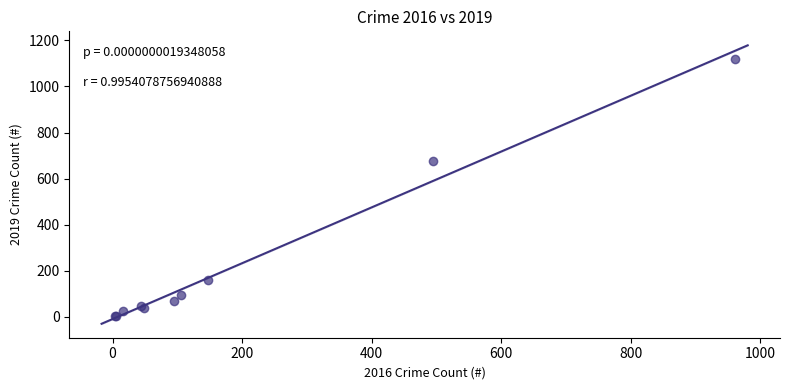

What Y value in the scatter plot is closest to 559?

677